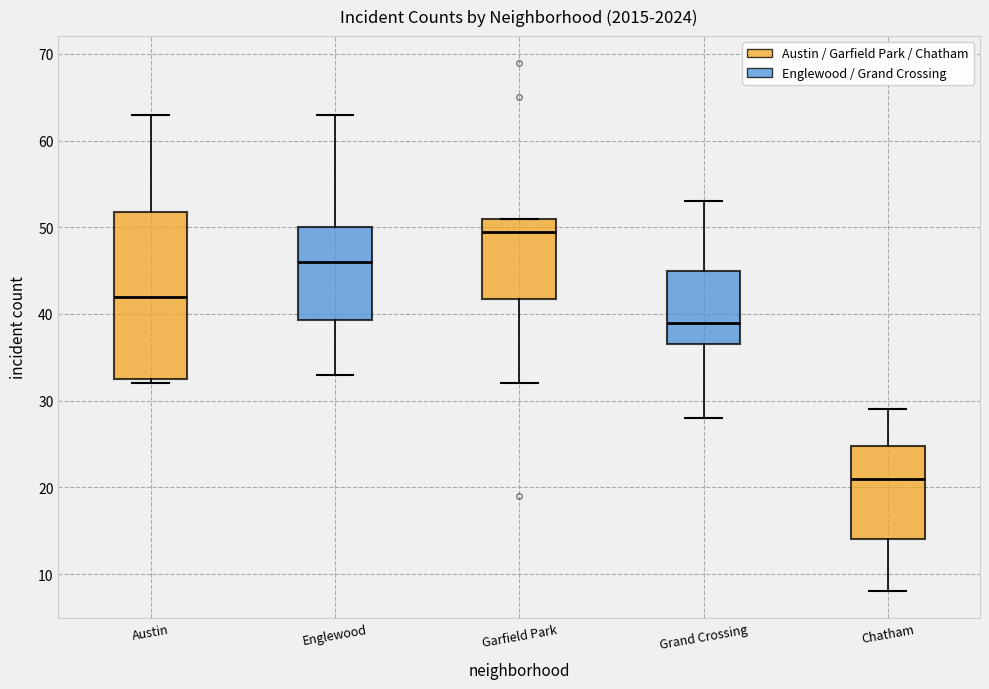

Which box's median line is the lowest?

Chatham